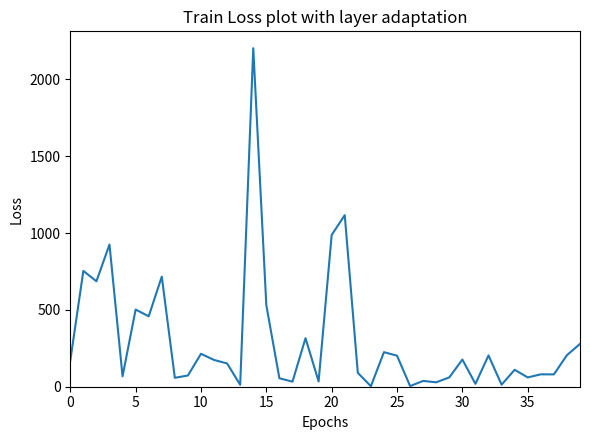

What is the maximum value shown in the chart?

2203.5